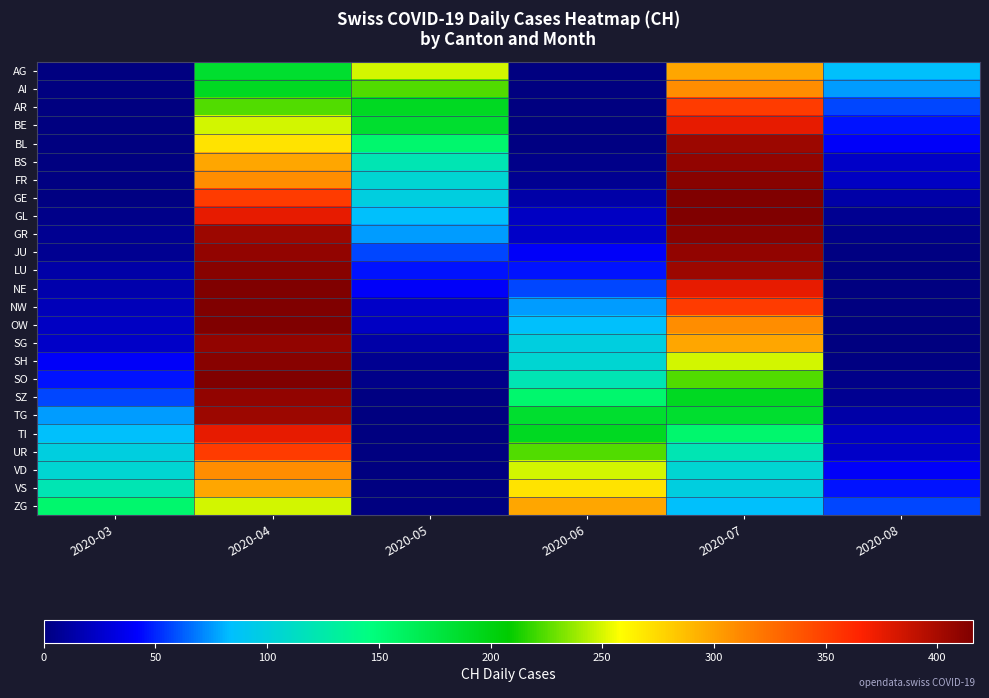

Between 2020-05 and 2020-08, which series saw the biggest shift?

AG